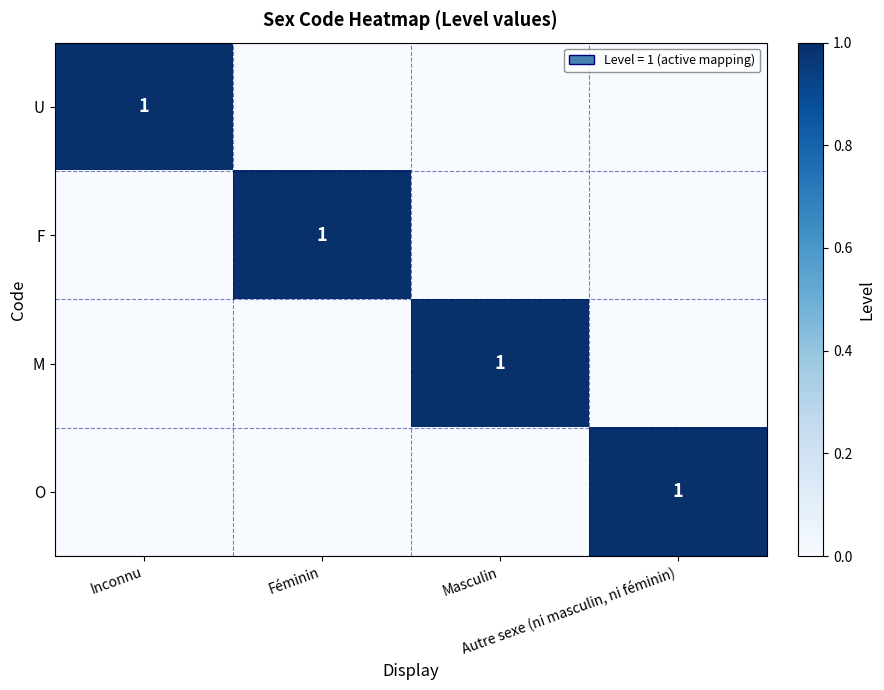

Between Masculin and Inconnu, which is larger?

Inconnu